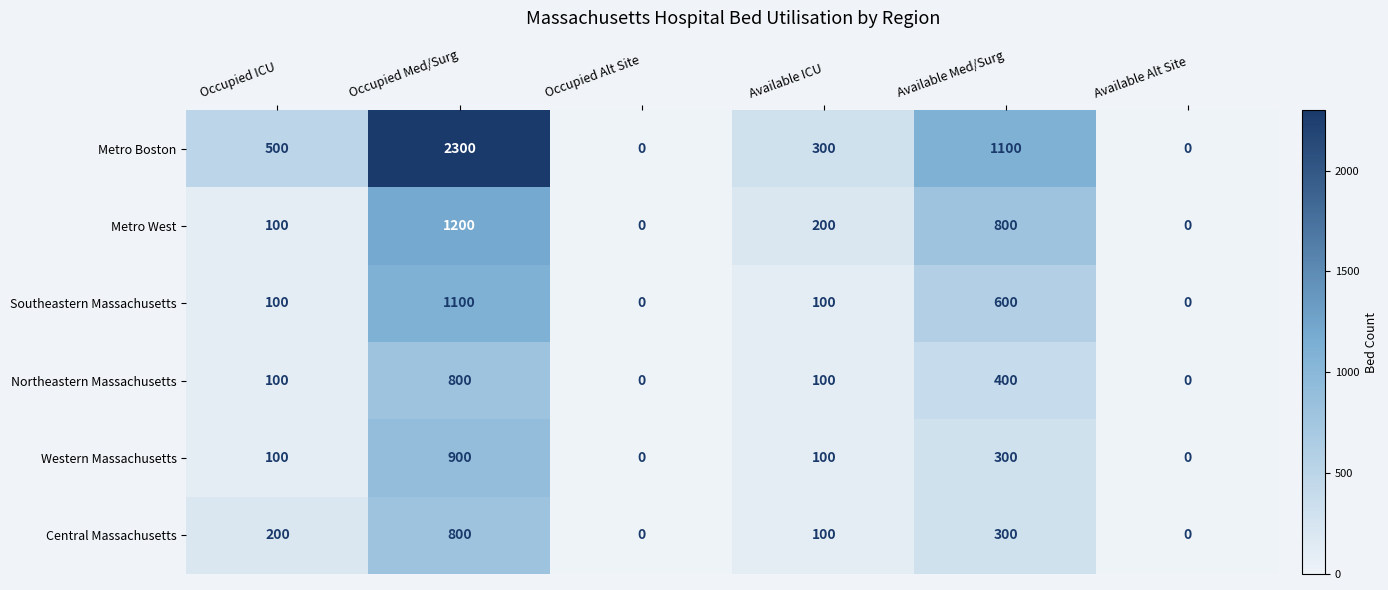

What is the average value of the Southeastern Massachusetts series?

317